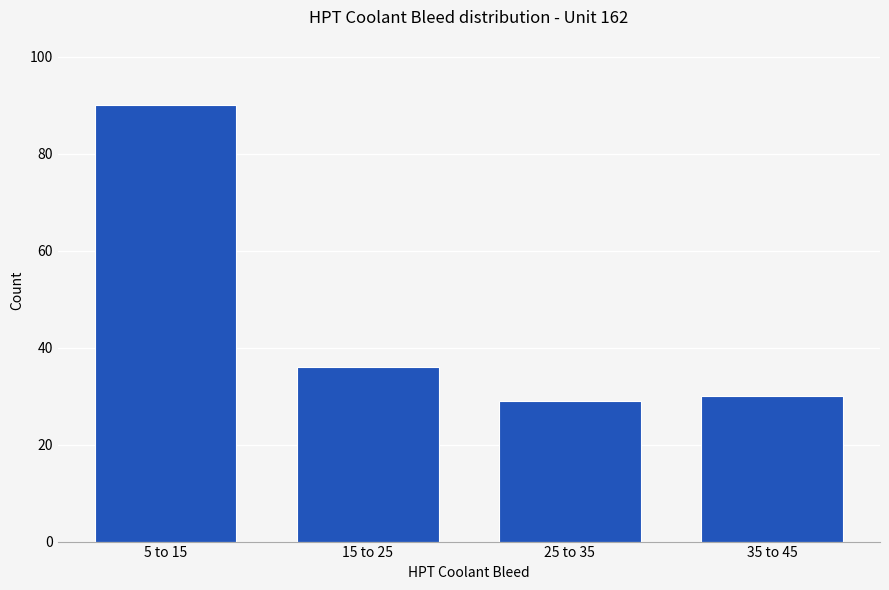

Reading left to right, transcribe all the data shown in this chart.

90	36	29	30